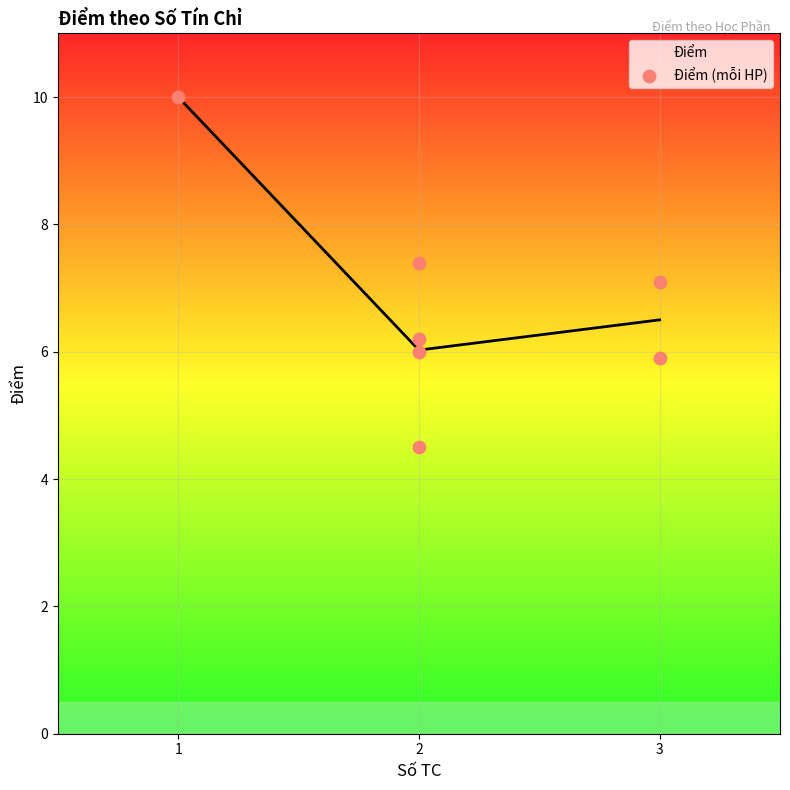

List the labels in order of Điểm value, largest first.

1, 3, 2